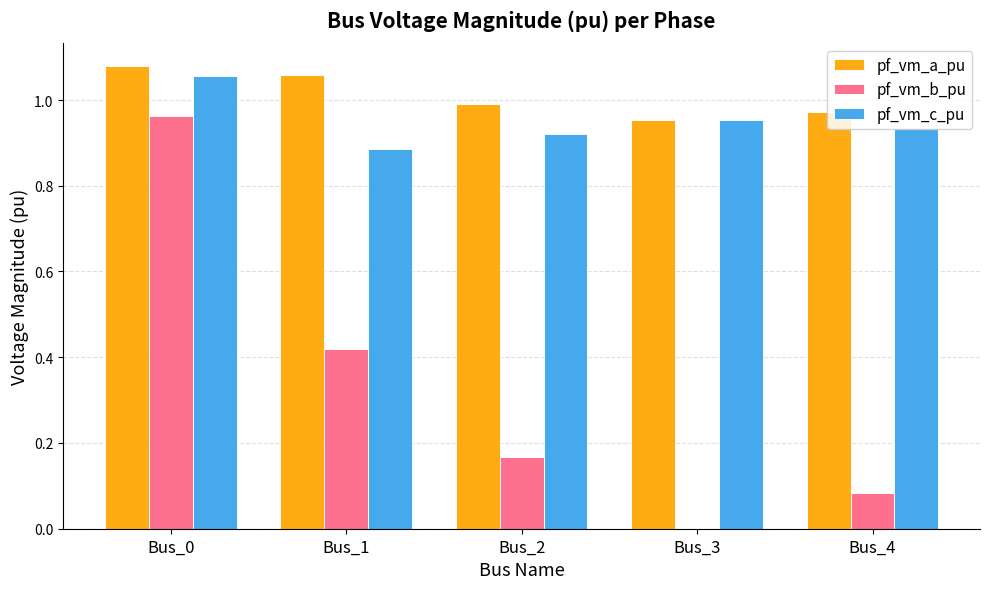

How many groups of bars are there?

5